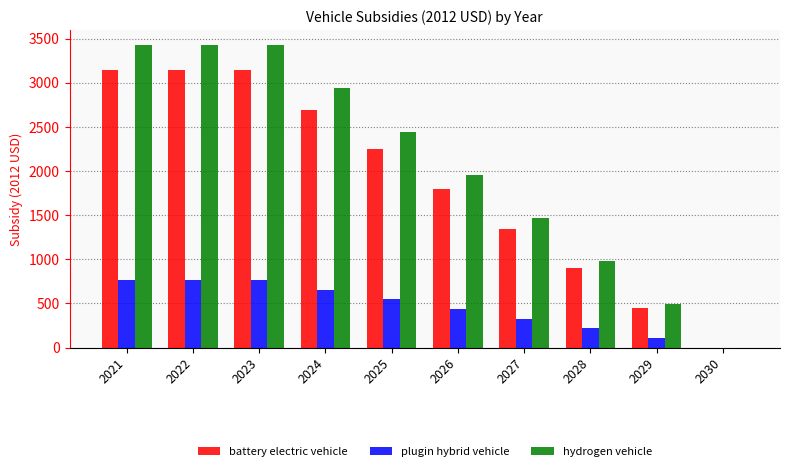

What is the highest value of the battery electric vehicle series?

3146.3